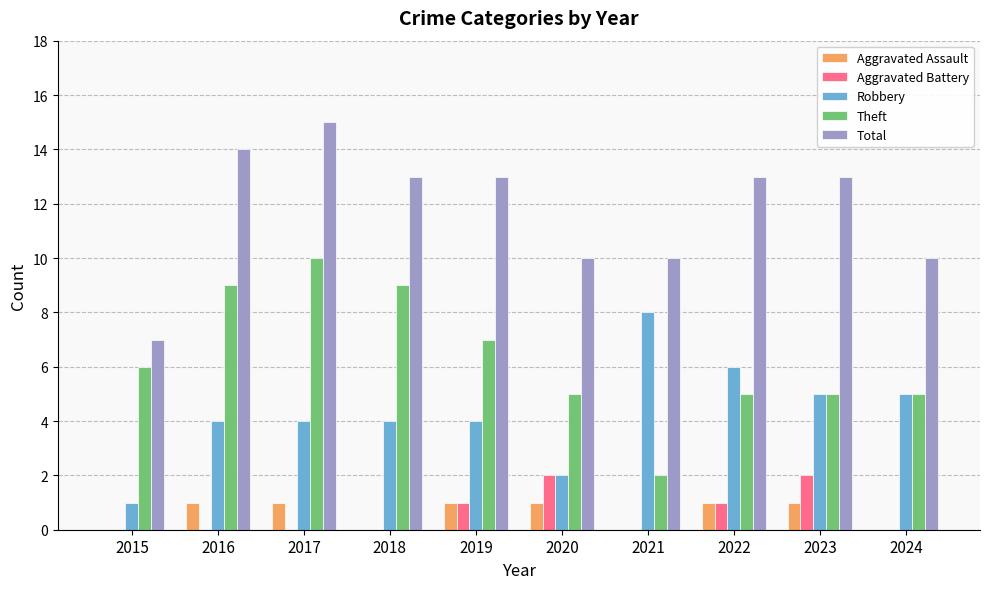

Reading left to right, transcribe all the data shown in this chart.

Aggravated Assault: 2015=0	2016=1	2017=1	2018=0	2019=1	2020=1	2021=0	2022=1	2023=1	2024=0
Aggravated Battery: 2015=0	2016=0	2017=0	2018=0	2019=1	2020=2	2021=0	2022=1	2023=2	2024=0
Robbery: 2015=1	2016=4	2017=4	2018=4	2019=4	2020=2	2021=8	2022=6	2023=5	2024=5
Theft: 2015=6	2016=9	2017=10	2018=9	2019=7	2020=5	2021=2	2022=5	2023=5	2024=5
Total: 2015=7	2016=14	2017=15	2018=13	2019=13	2020=10	2021=10	2022=13	2023=13	2024=10